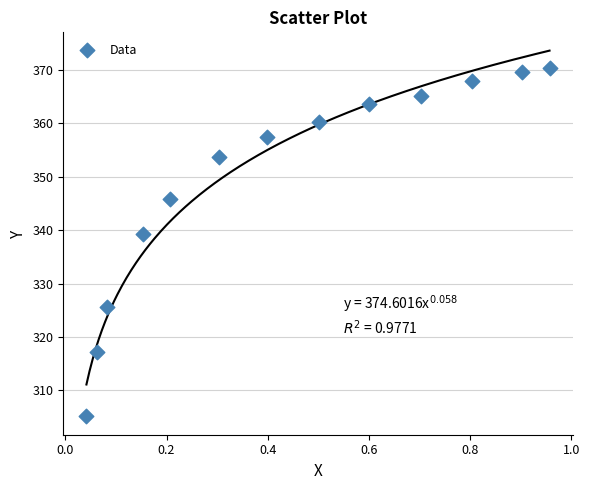

What is the range of X values (max minus min)?

0.9